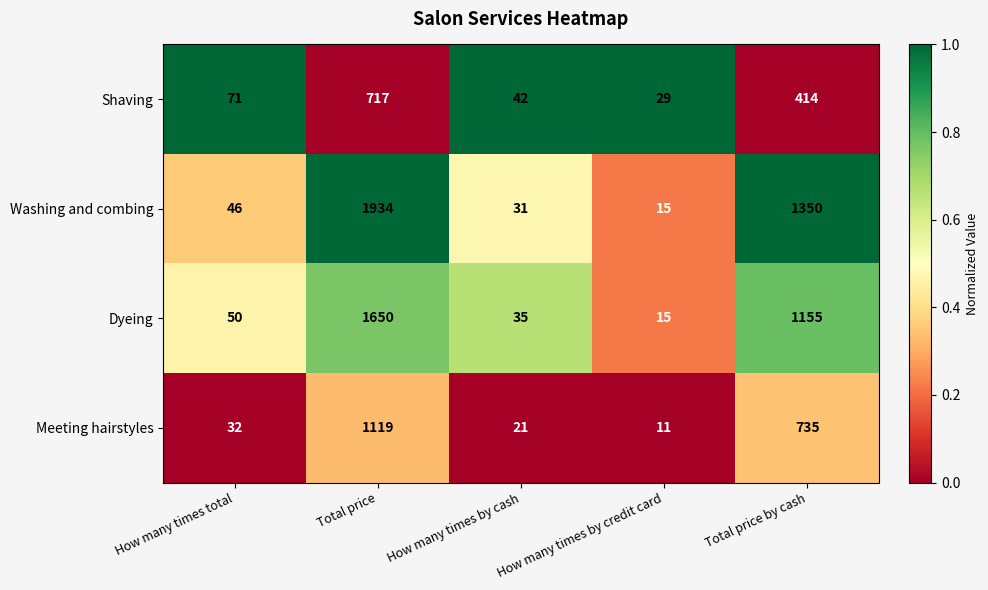

Which series has the largest total across all categories?

Washing and combing